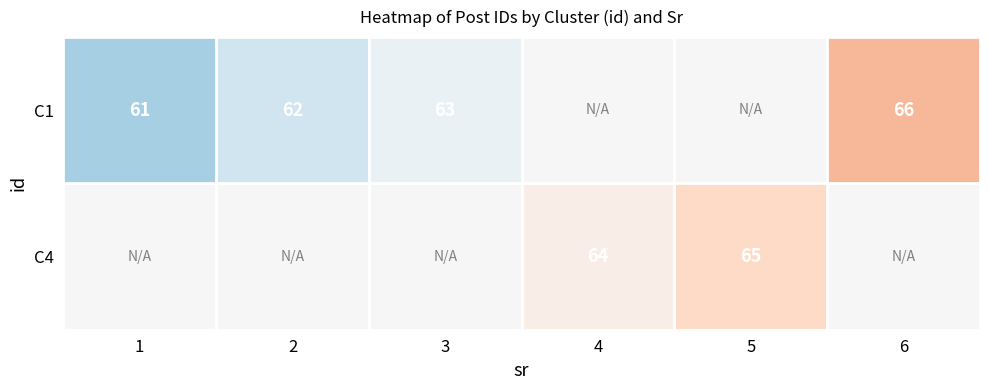

True or false: C1 has a value of 35.4 at 3.

False